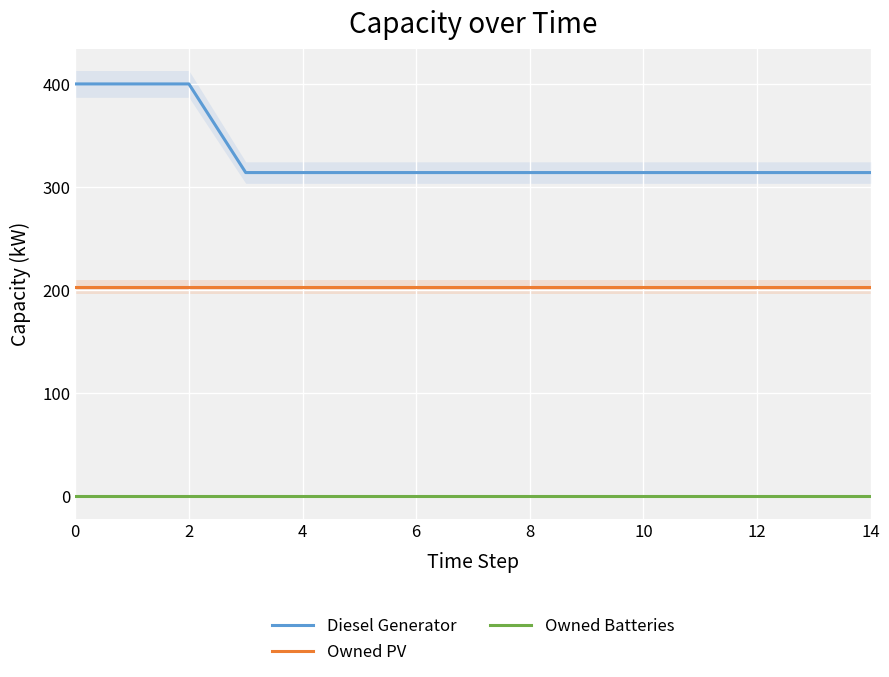

Which series has the largest range (max minus min)?

Diesel Generator